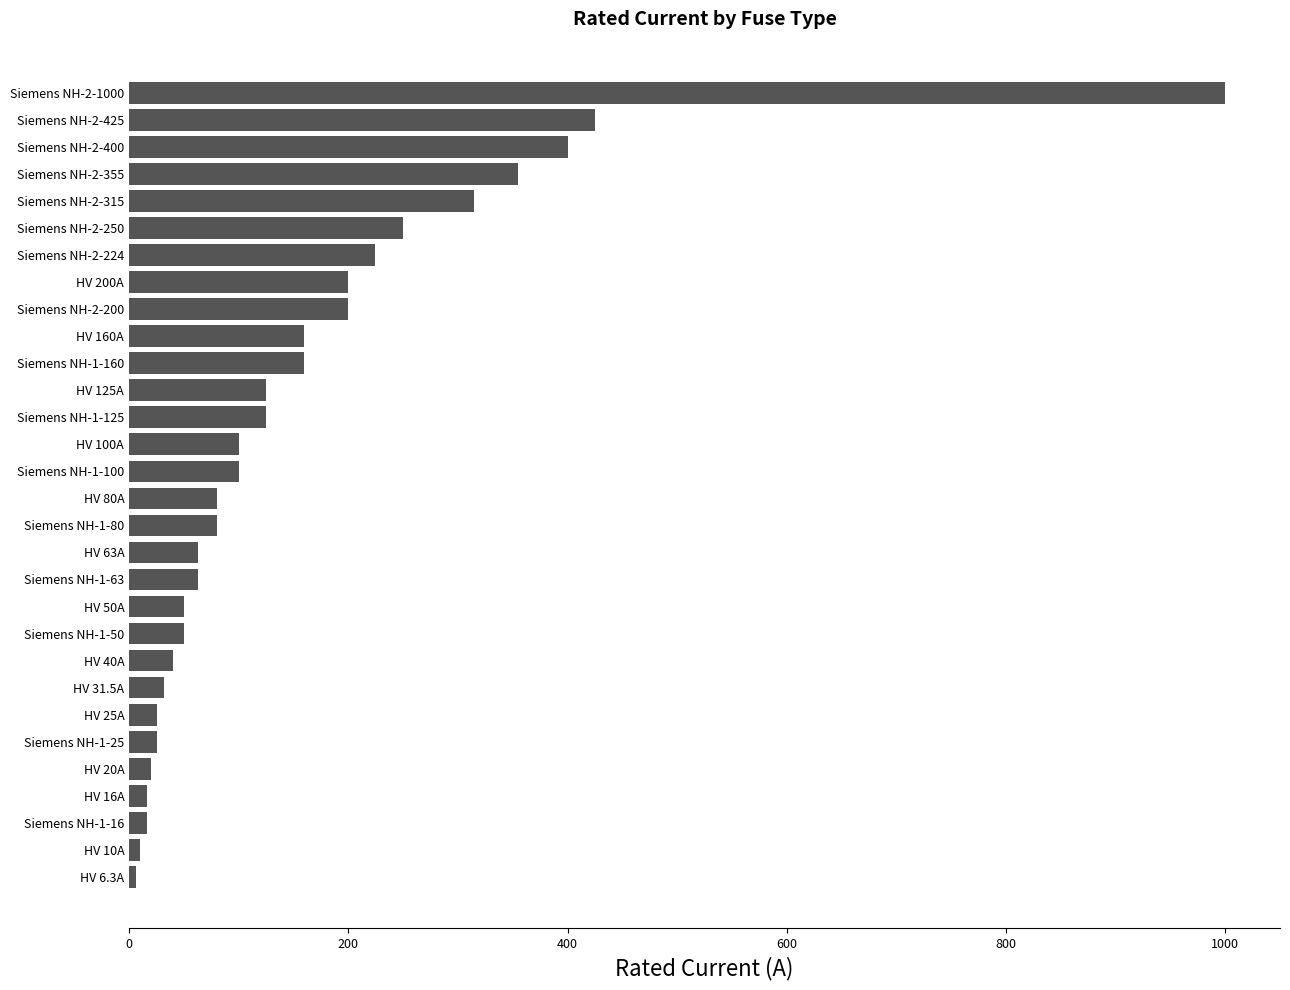

What is the change in value from Siemens NH-2-224 to HV 100A?

-124.0